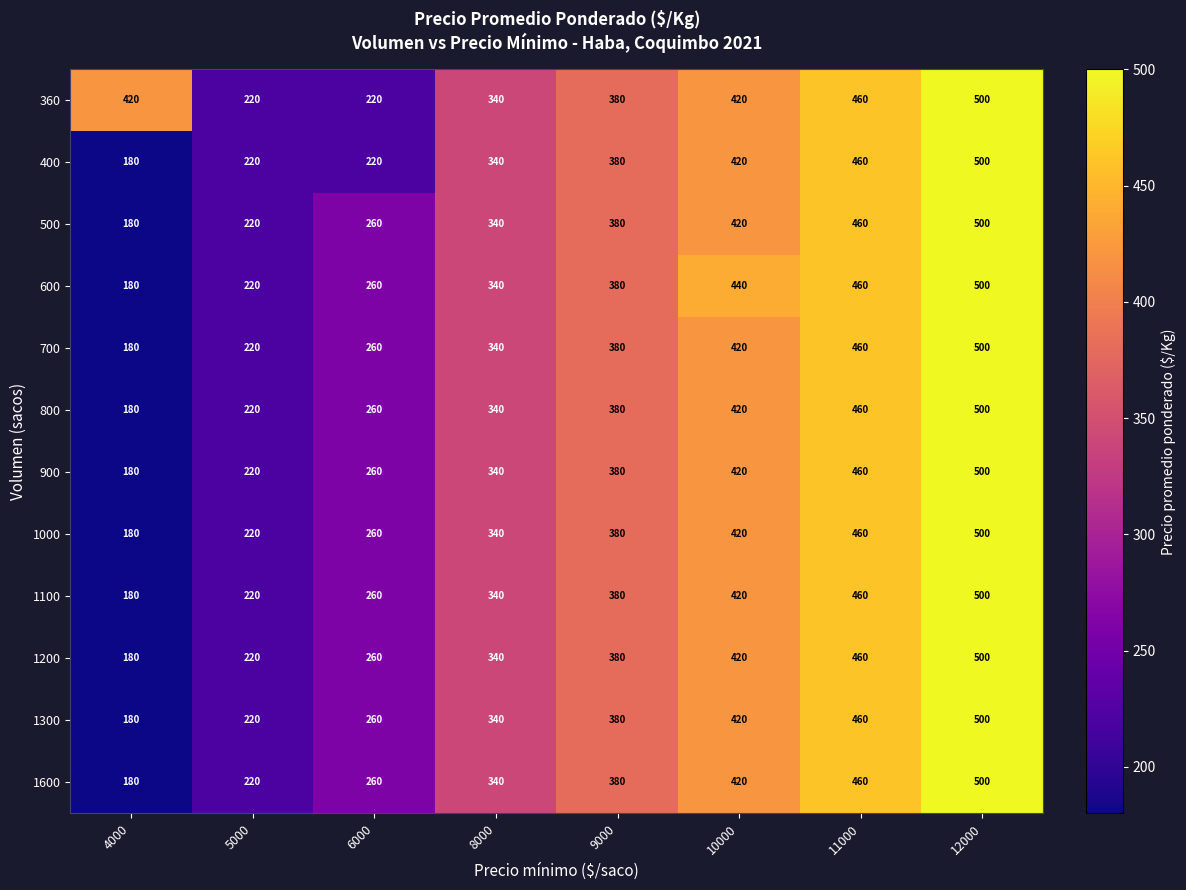

What is the difference between the second highest and second lowest values in the 700 series?

240